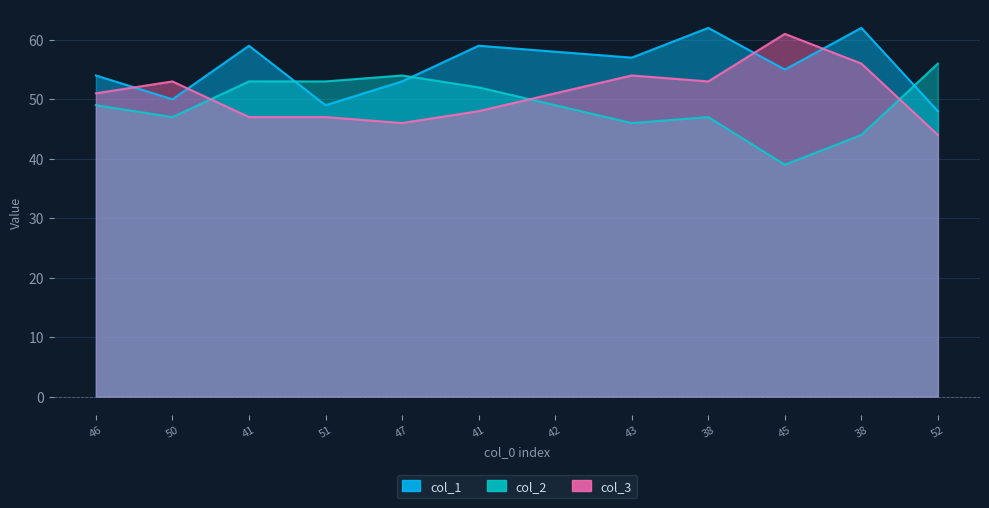

Rank the series by their average value, from highest to lowest.

col_1, col_3, col_2